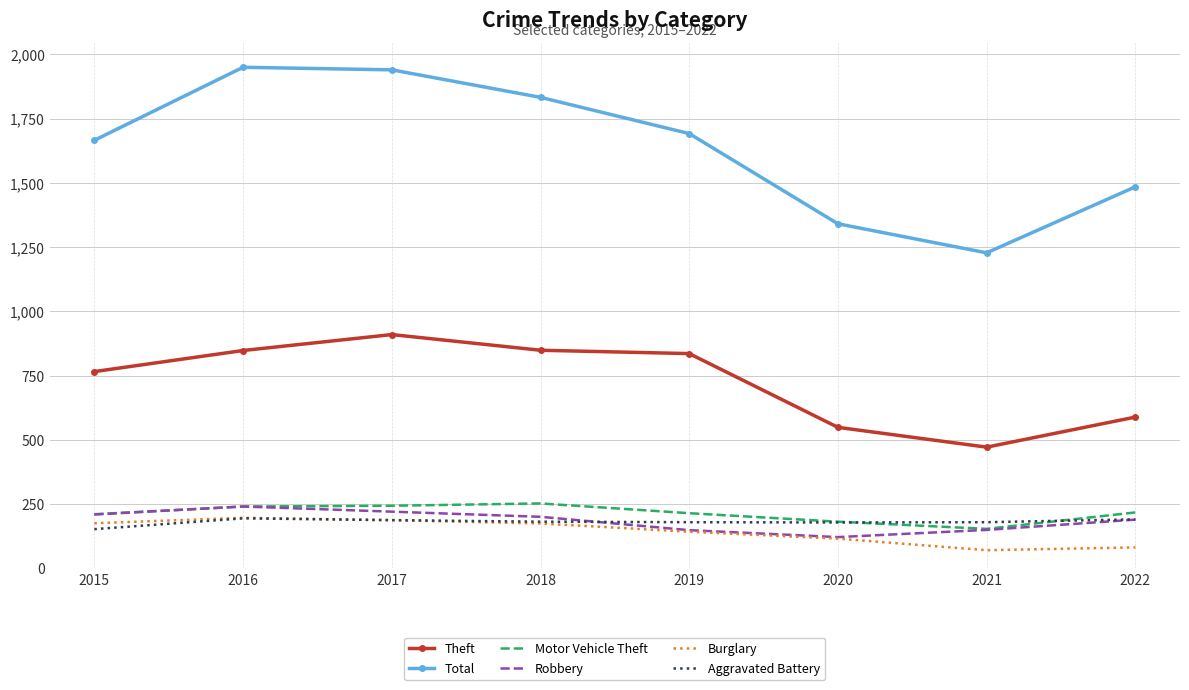

Is it true that Motor Vehicle Theft equals 328 at 2016?

False